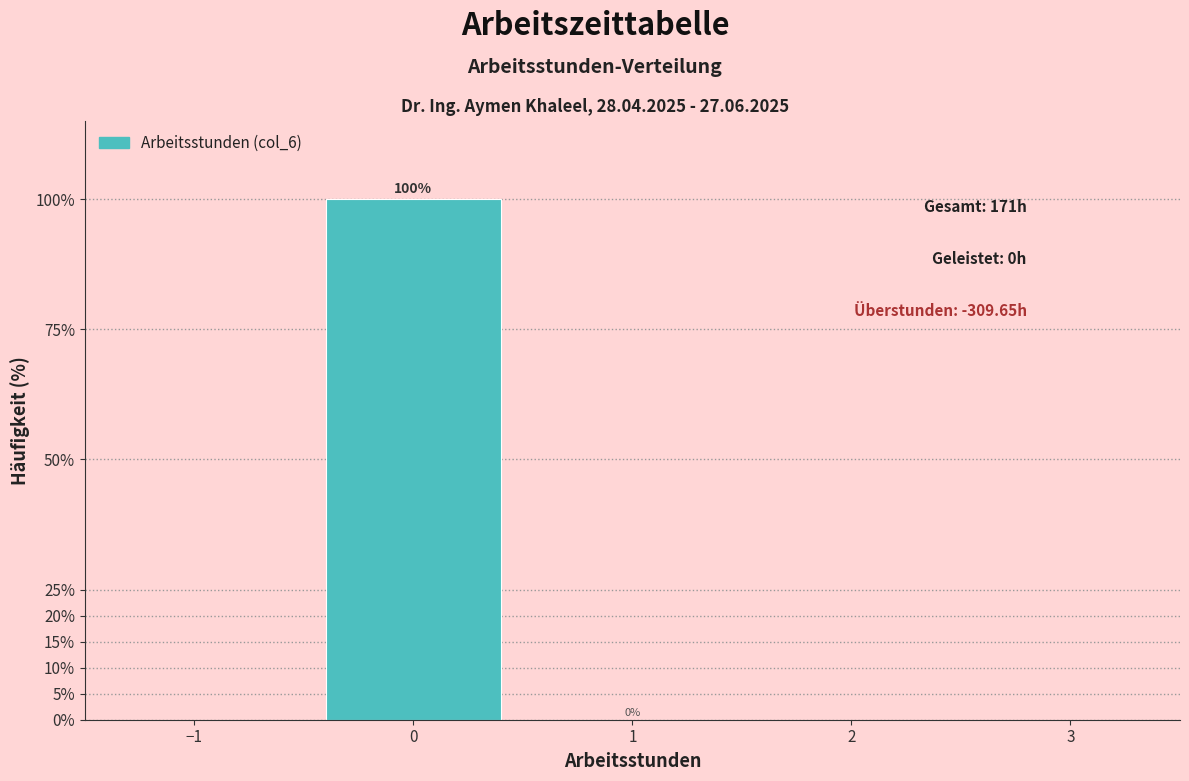

What is the height of the bar covering -0.5 to 0.5 on the x-axis?

100